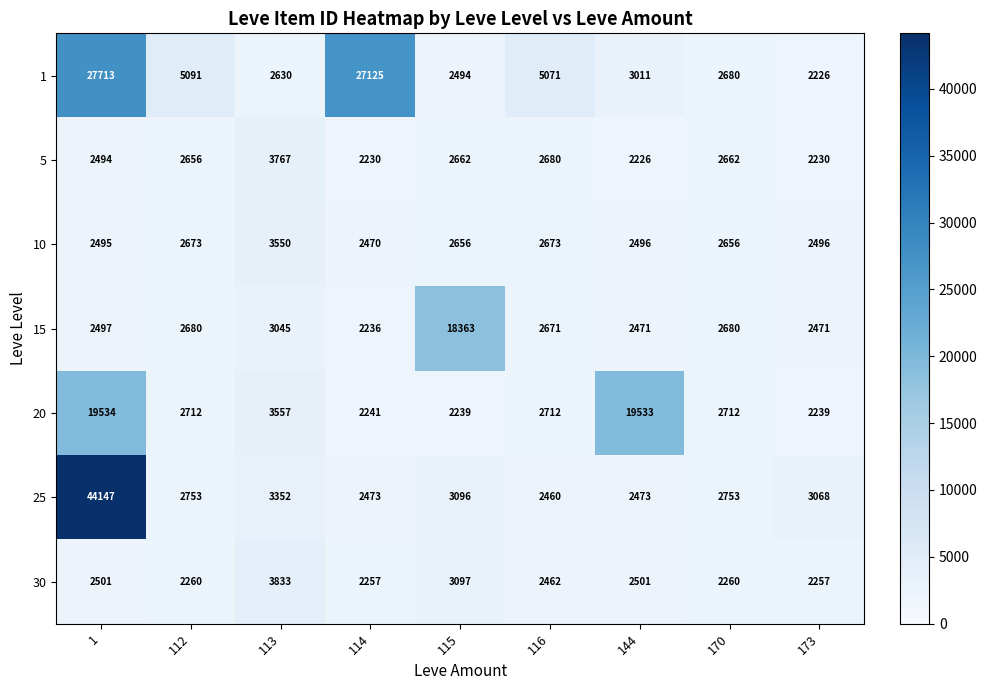

What is the difference between the highest and lowest values at 173?

842